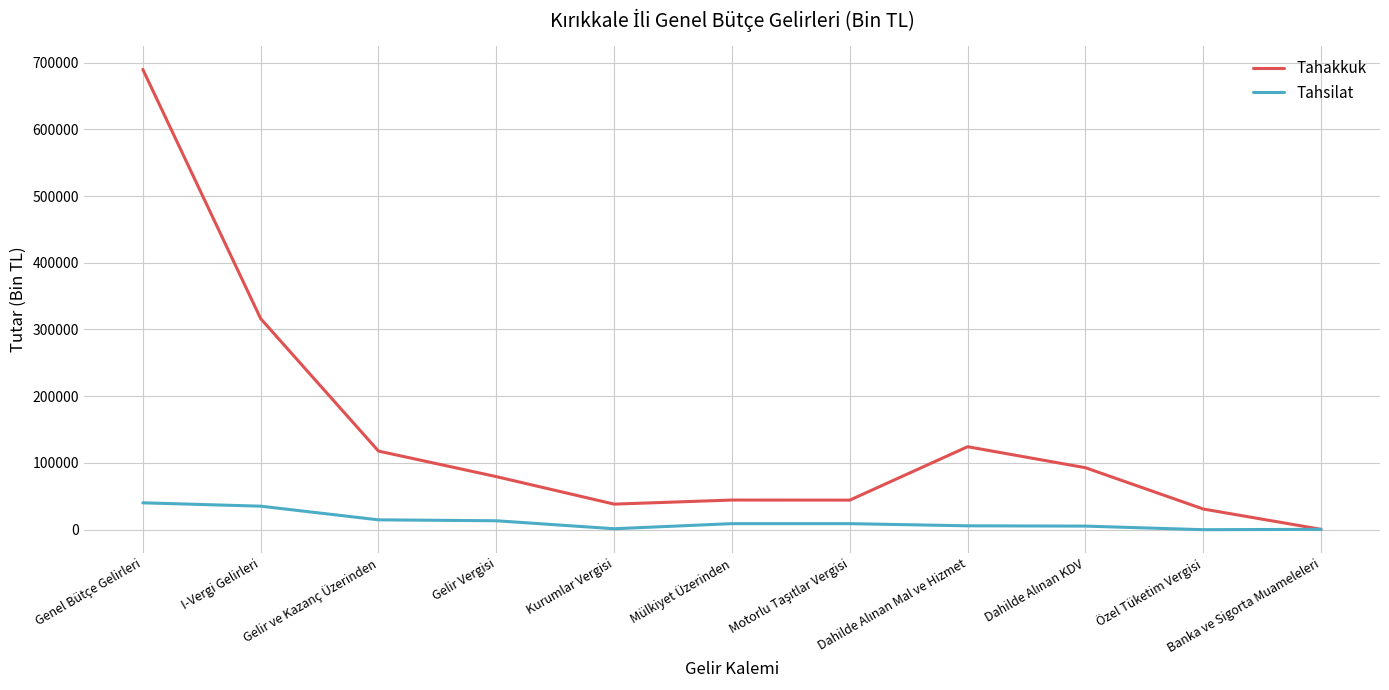

What is the maximum value for Tahsilat?

40245